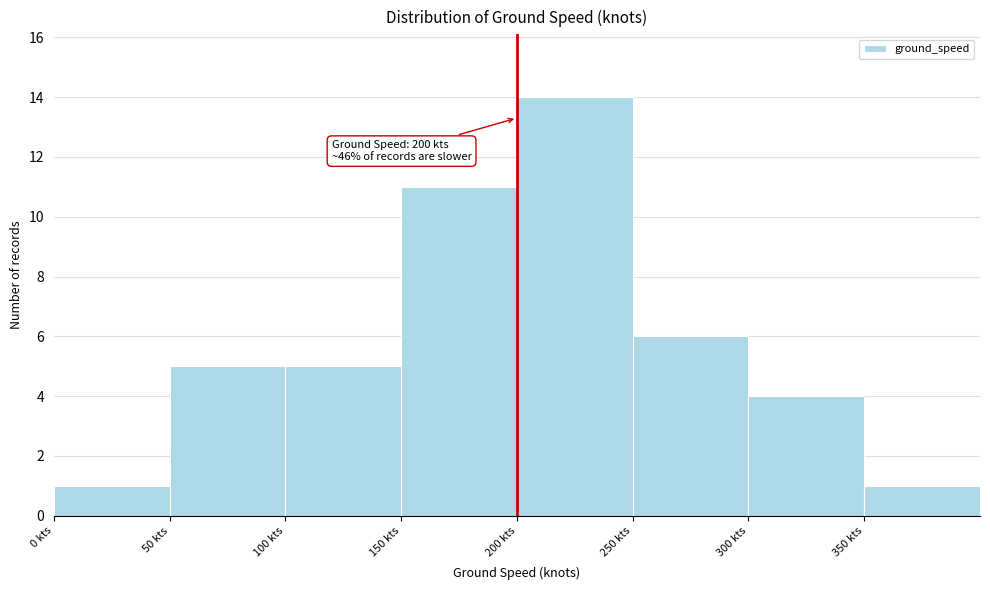

Over which range of the x-axis is the bar tallest?

200 to 250